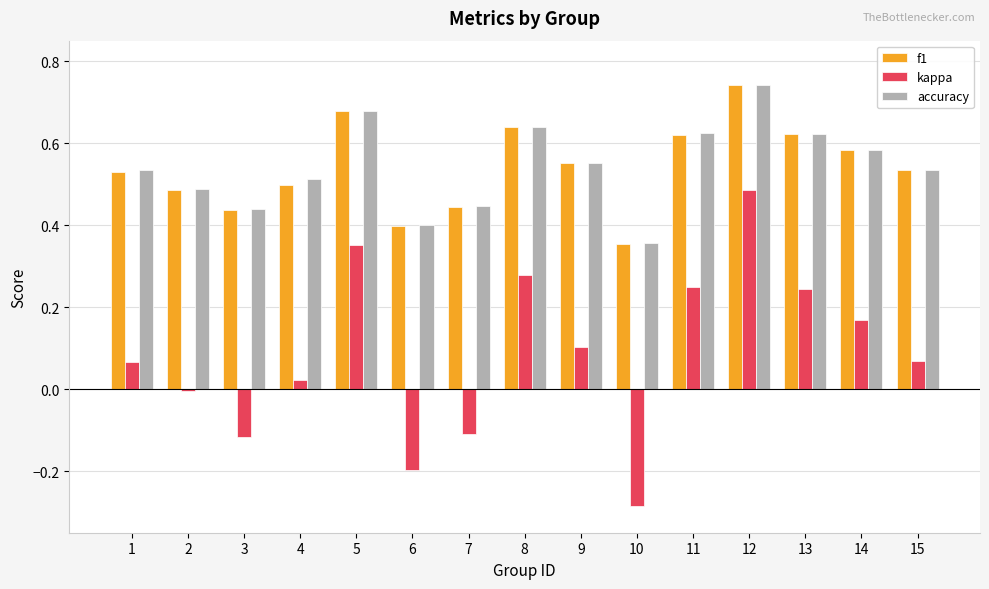

Is it true that f1 equals 1.2 at 12?

False